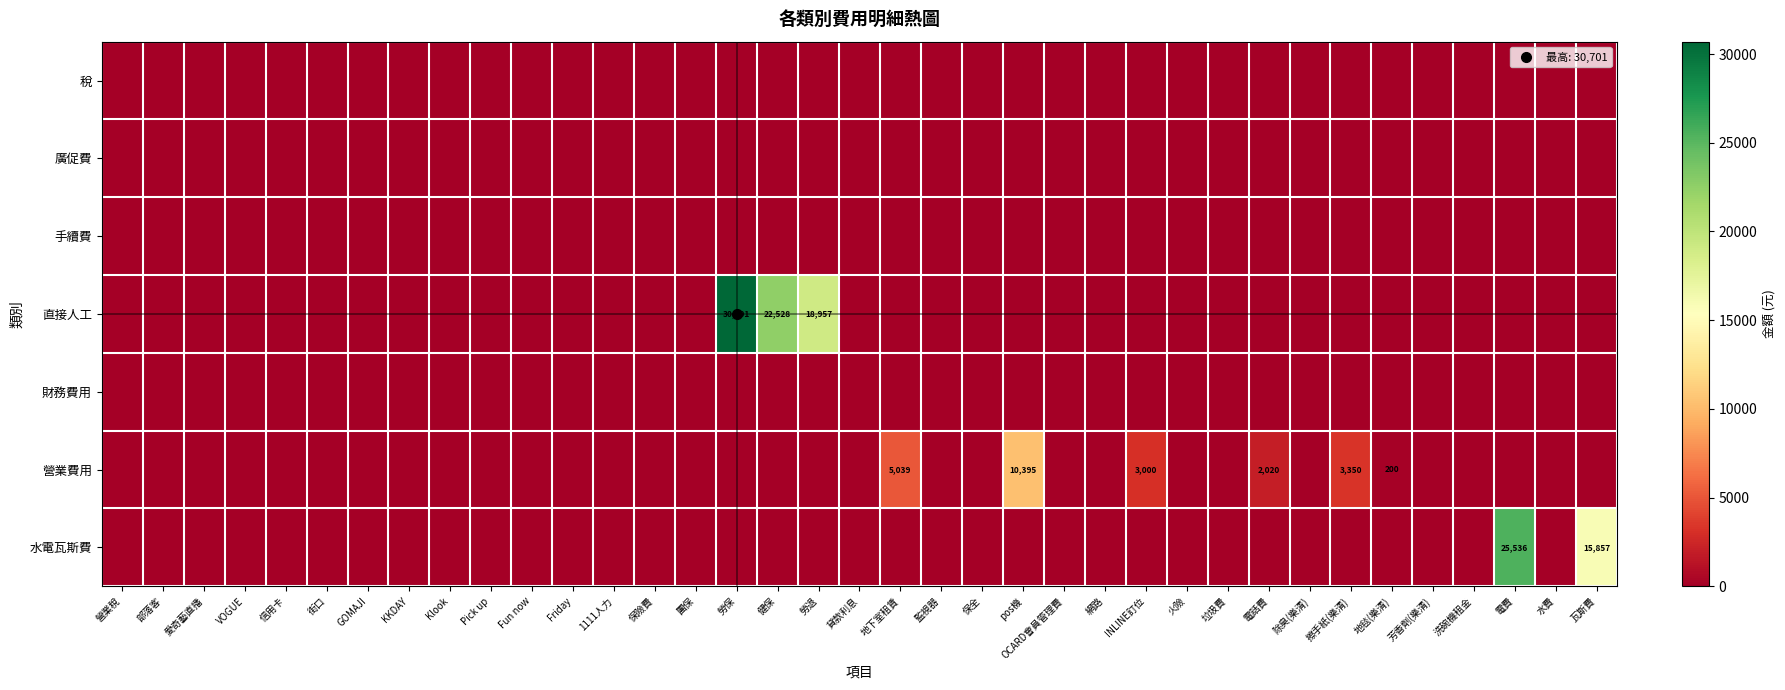

Is the value of 稅 at 營業稅 greater than the value of 廣促費 at 水費?

No